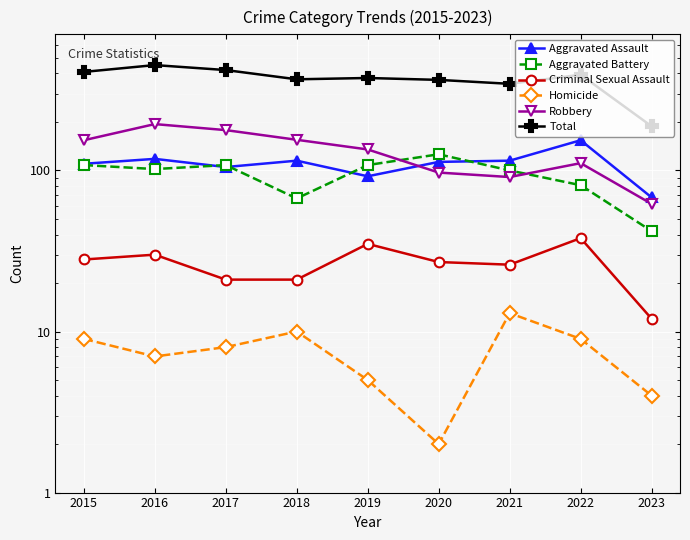

What is the value of the Homicide point at the 9th from the left?

4